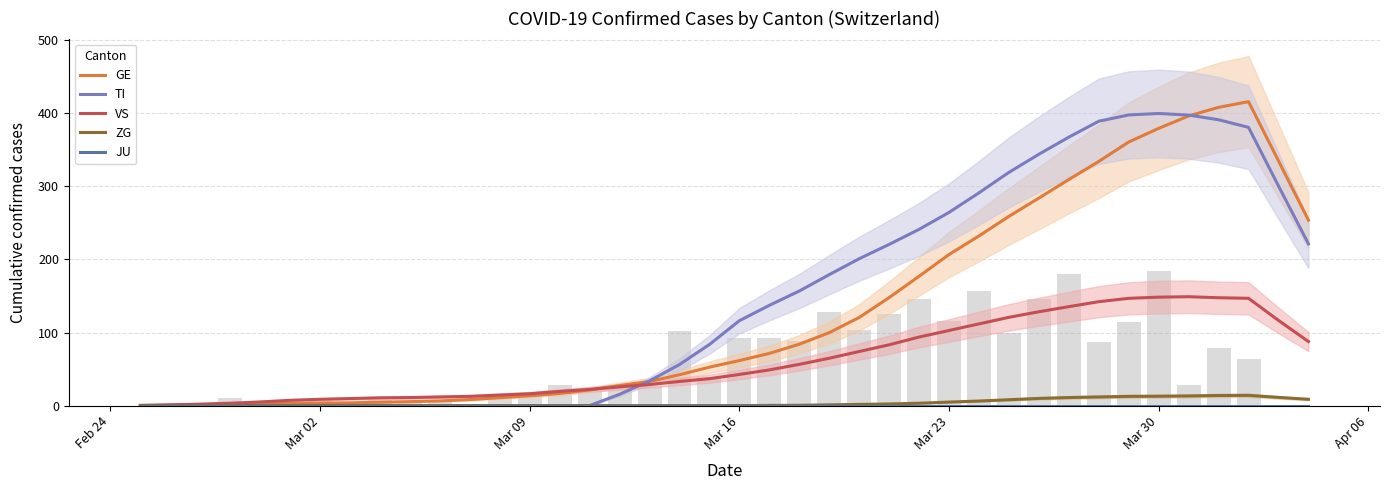

True or false: TI has a value of 143.7 at 19.

False